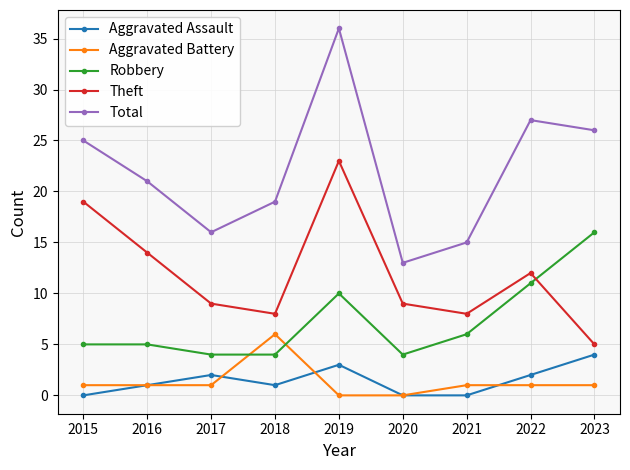

At how many categories does at least one series exceed 8?

9